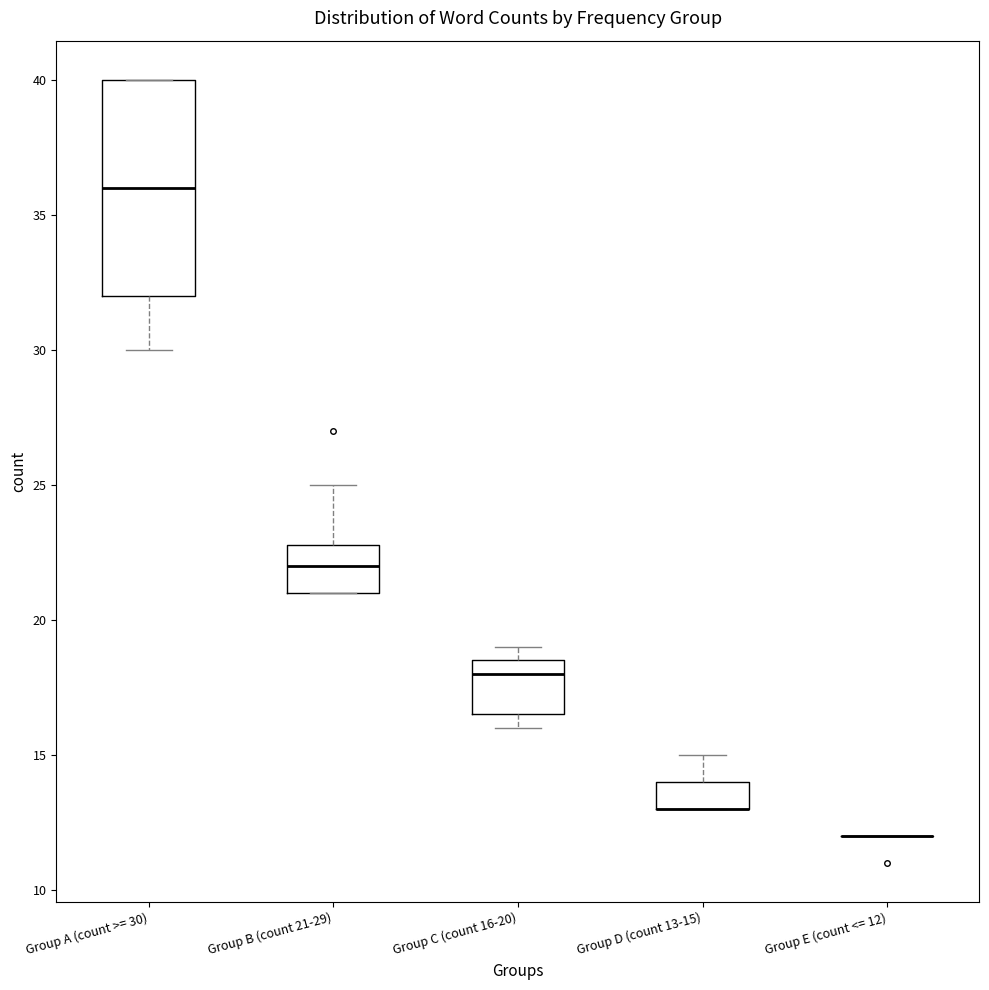

Reading left to right, read every box against the y-axis: the position of its median line, the range the box covers, and the ends of its whiskers. The values are not printed on the chart, so give them approximately, as read against the axis.

Group A (count >= 30): median 36.0, box 32.0 to 40.0, whiskers 30.0 to 40.0
Group B (count 21-29): median 22.0, box 21.0 to 23.0, whiskers 21.0 to 25.0
Group C (count 16-20): median 18.0, box 16.5 to 18.5, whiskers 16.0 to 19.0
Group D (count 13-15): median 13.0 (drawn on the box's lower edge), box 13.0 to 14.0, whiskers 13.0 to 15.0
Group E (count <= 12): box collapsed to a line at 12.0, whiskers 12.0 to 12.0